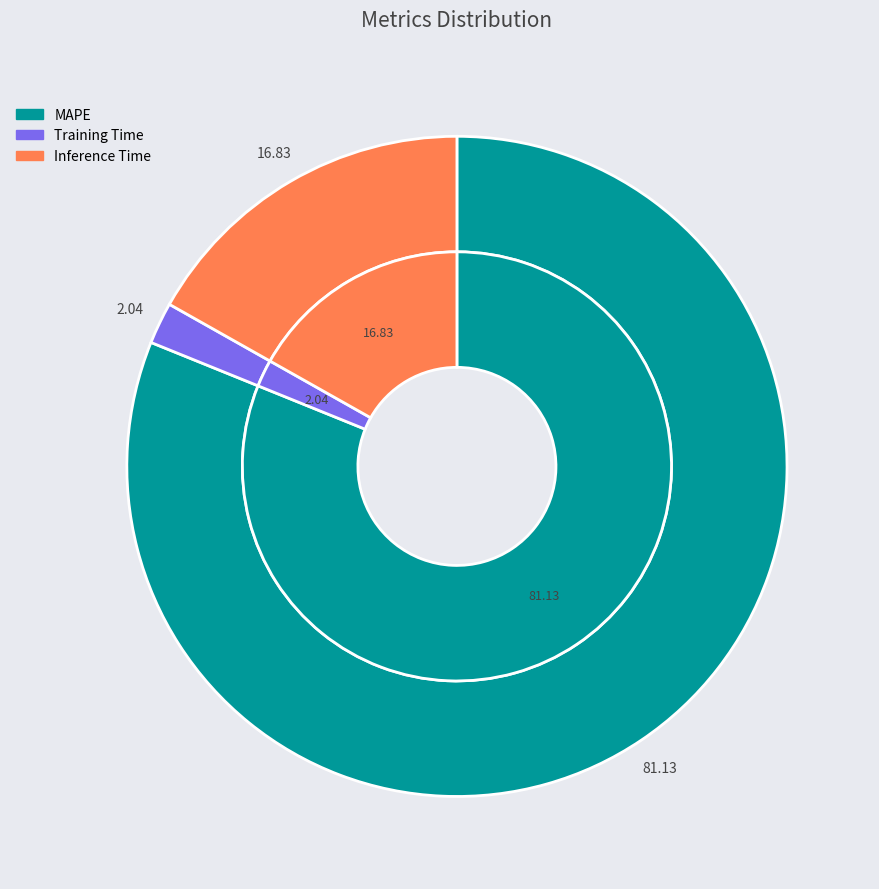

Is it true that Training Time is 2% of the pie?

True